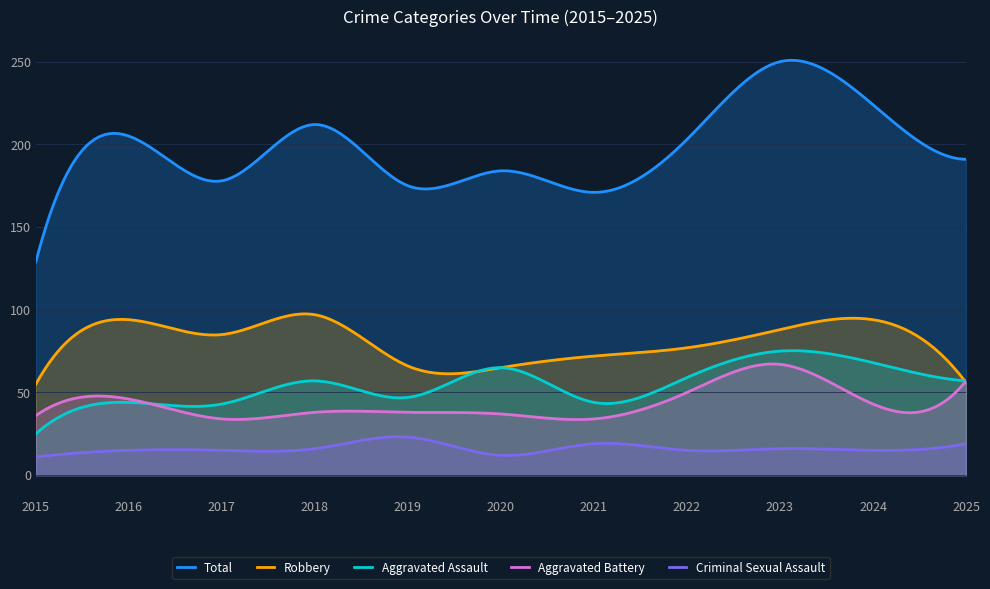

True or false: Criminal Sexual Assault and Total intersect in this chart.

False